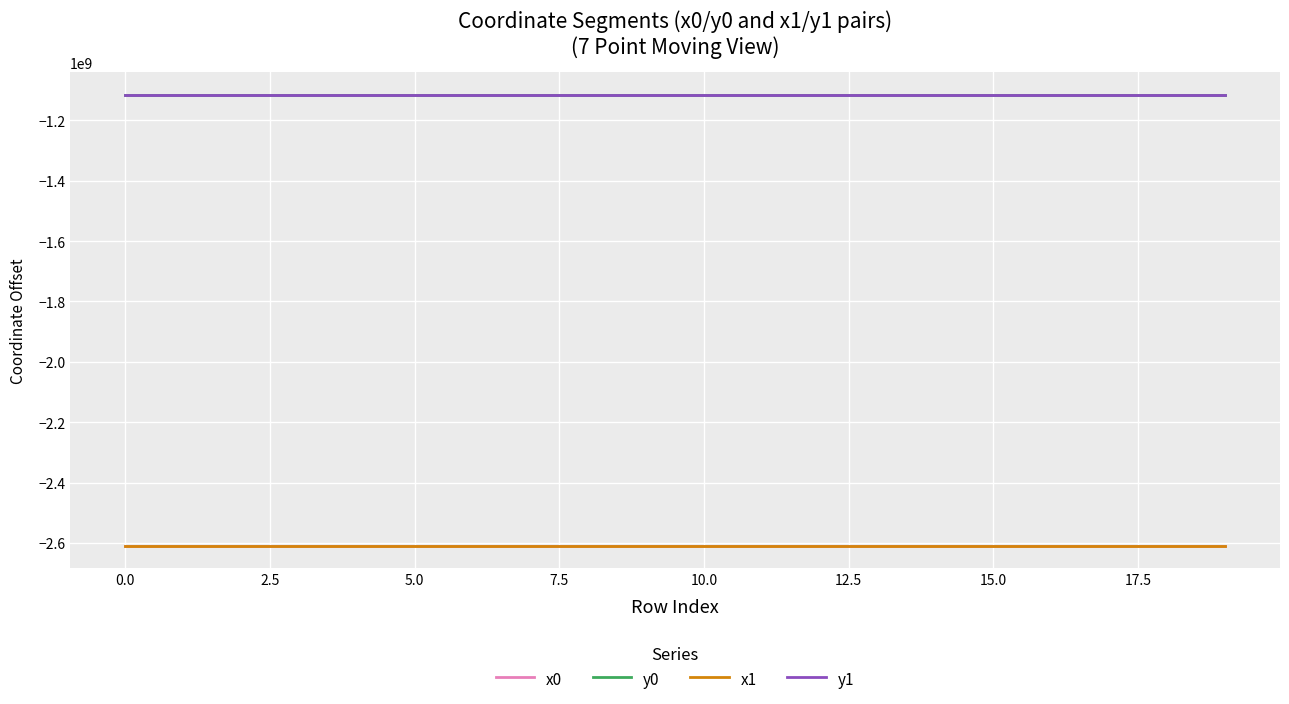

True or false: y0 and x0 cross at least once.

False